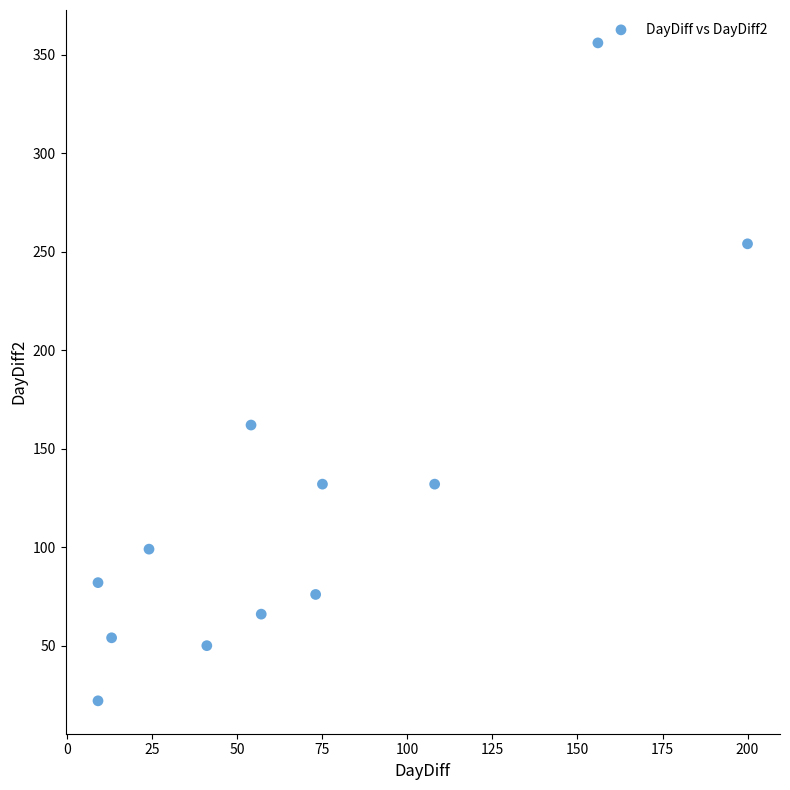

What Y value in the scatter plot is closest to 189?

162